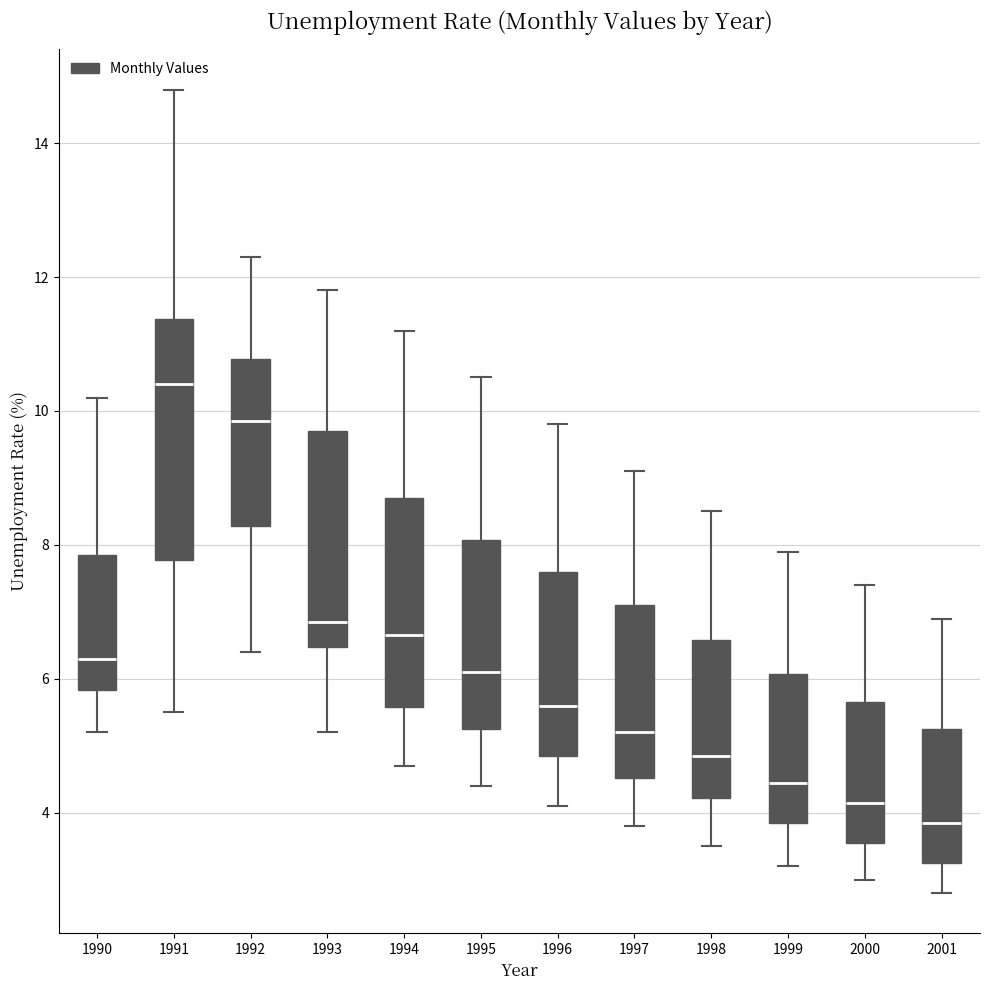

Reading left to right, read every box against the y-axis: the position of its median line, the range the box covers, and the ends of its whiskers. The values are not printed on the chart, so give them approximately, as read against the axis.

1990: median 6.4, box 5.8 to 7.8, whiskers 5.2 to 10.2
1991: median 10.4, box 7.8 to 11.4, whiskers 5.6 to 14.8
1992: median 9.8, box 8.2 to 10.8, whiskers 6.4 to 12.4
1993: median 6.8, box 6.4 to 9.8, whiskers 5.2 to 11.8
1994: median 6.6, box 5.6 to 8.8, whiskers 4.8 to 11.2
1995: median 6.2, box 5.2 to 8.0, whiskers 4.4 to 10.6
1996: median 5.6, box 4.8 to 7.6, whiskers 4.2 to 9.8
1997: median 5.2, box 4.6 to 7.2, whiskers 3.8 to 9.2
1998: median 4.8, box 4.2 to 6.6, whiskers 3.6 to 8.6
1999: median 4.4, box 3.8 to 6.0, whiskers 3.2 to 8.0
2000: median 4.2, box 3.6 to 5.6, whiskers 3.0 to 7.4
2001: median 3.8, box 3.2 to 5.2, whiskers 2.8 to 7.0